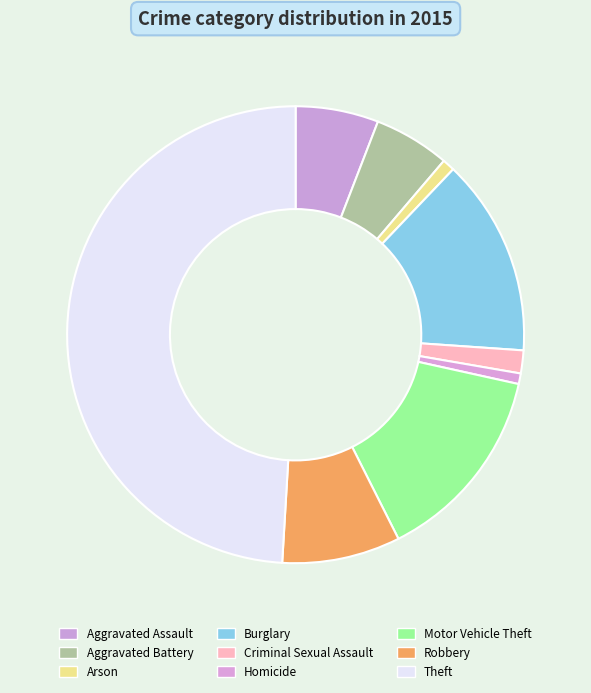

Rank the categories by value from highest to lowest.

Theft, Motor Vehicle Theft, Burglary, Robbery, Aggravated Assault, Aggravated Battery, Criminal Sexual Assault, Arson, Homicide